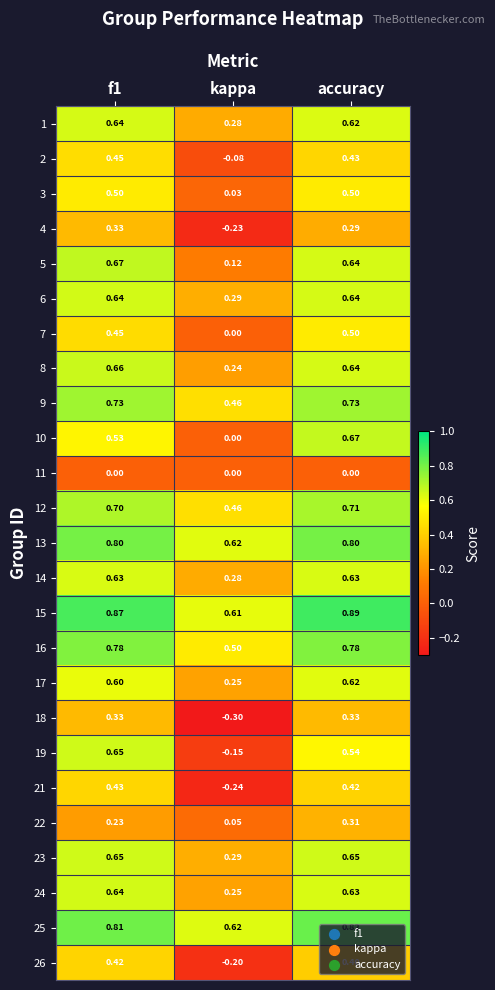

At which category is the sum across all series the highest?

accuracy